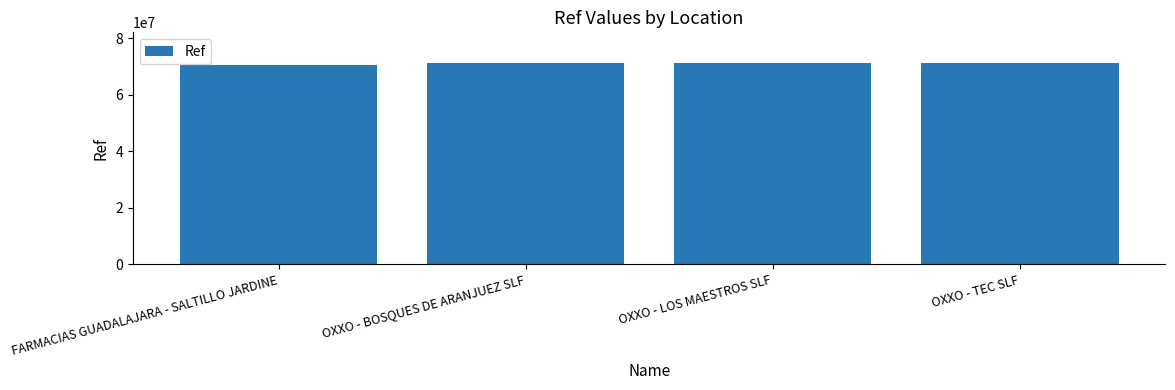

True or false: the data shows 70395758 at FARMACIAS GUADALAJARA - SALTILLO JARDINE.

True